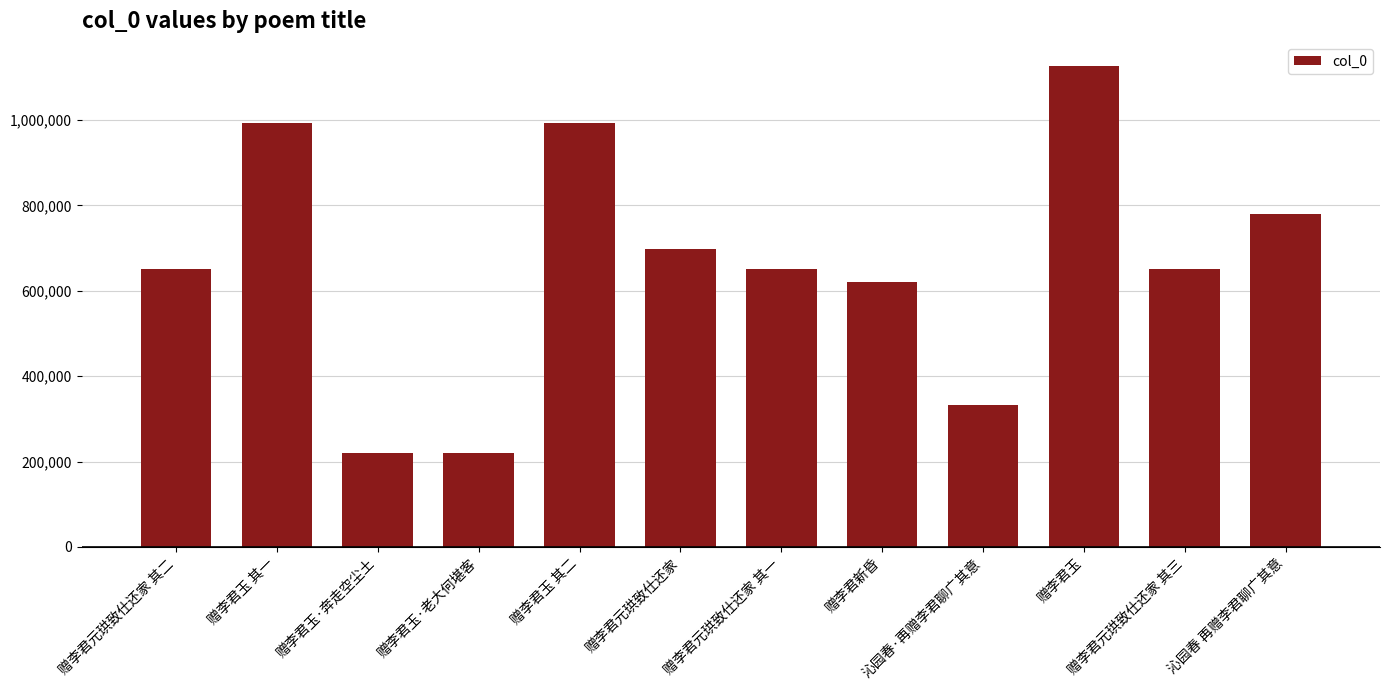

Between 赠李君玉 其二 and 赠李君元珙致仕还家, which is larger?

赠李君玉 其二